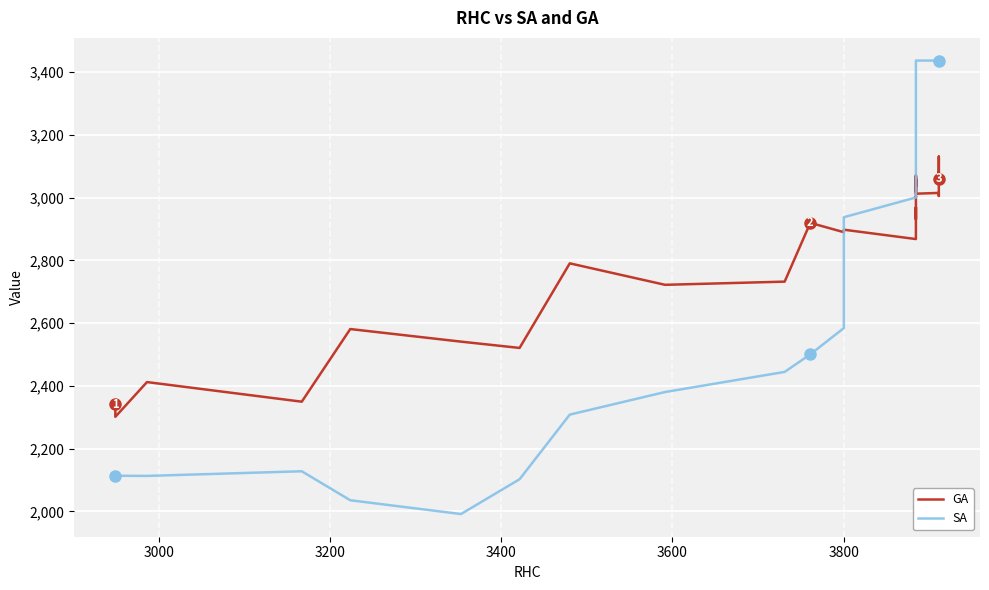

Which series has the widest spread of values?

SA